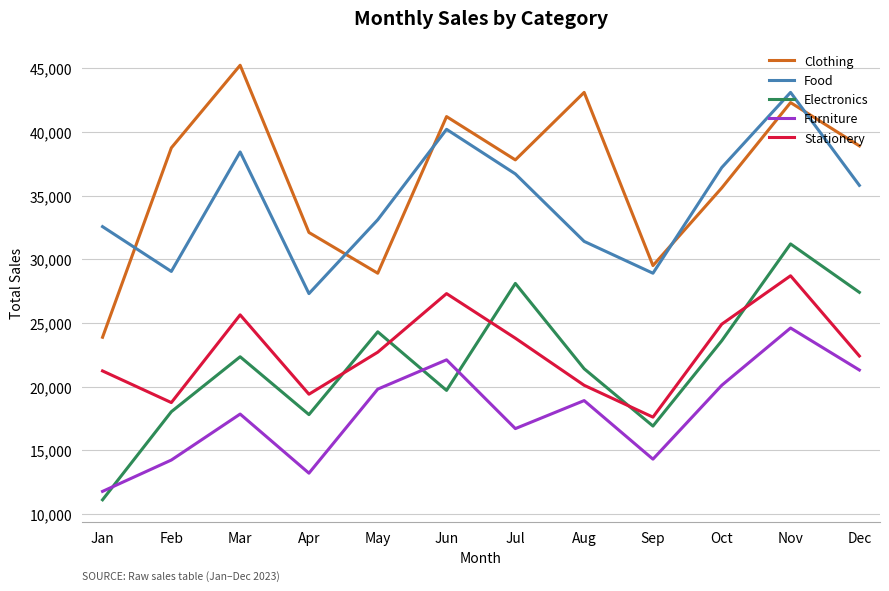

Is the value of Clothing at May greater than the value of Electronics at Nov?

No